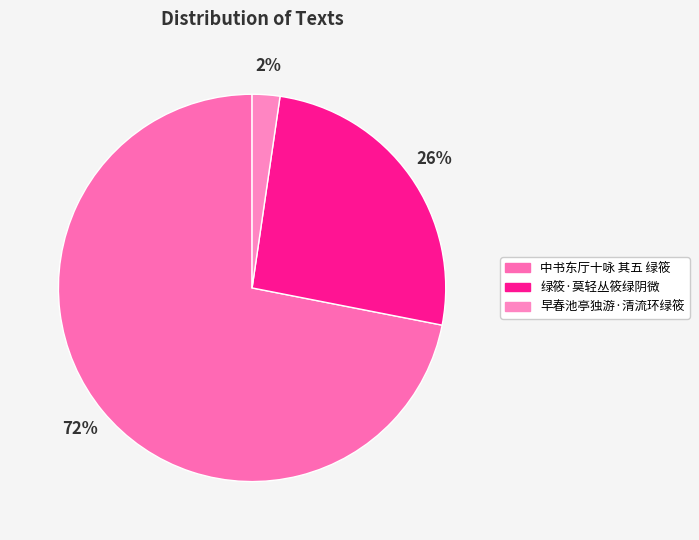

Count the number of slices in the pie.

3